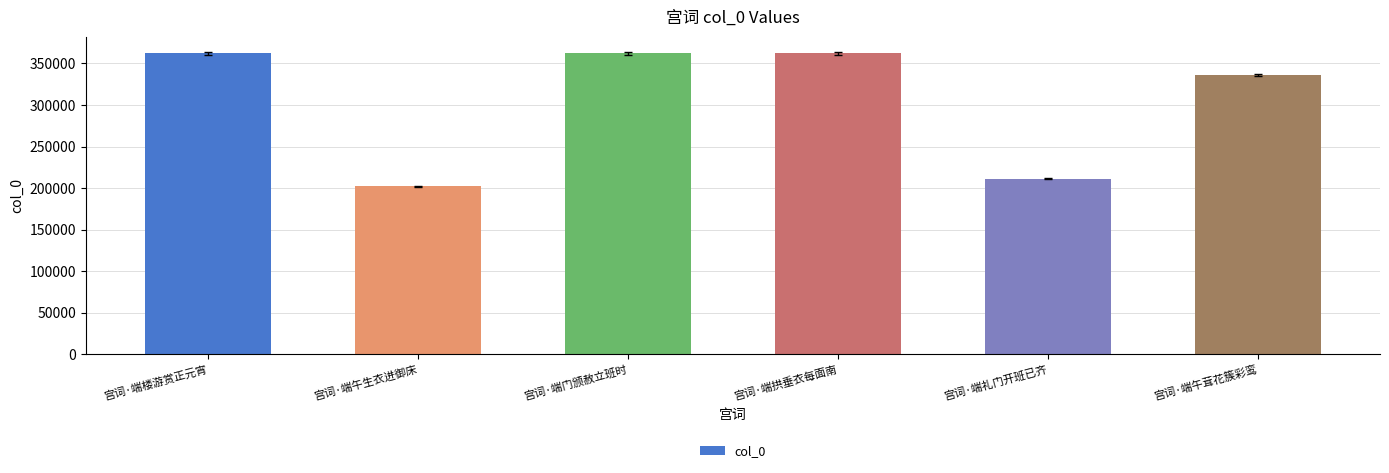

Which has a higher value, 宫词·端礼门开班已齐 or 宫词·端拱垂衣每面南?

宫词·端拱垂衣每面南